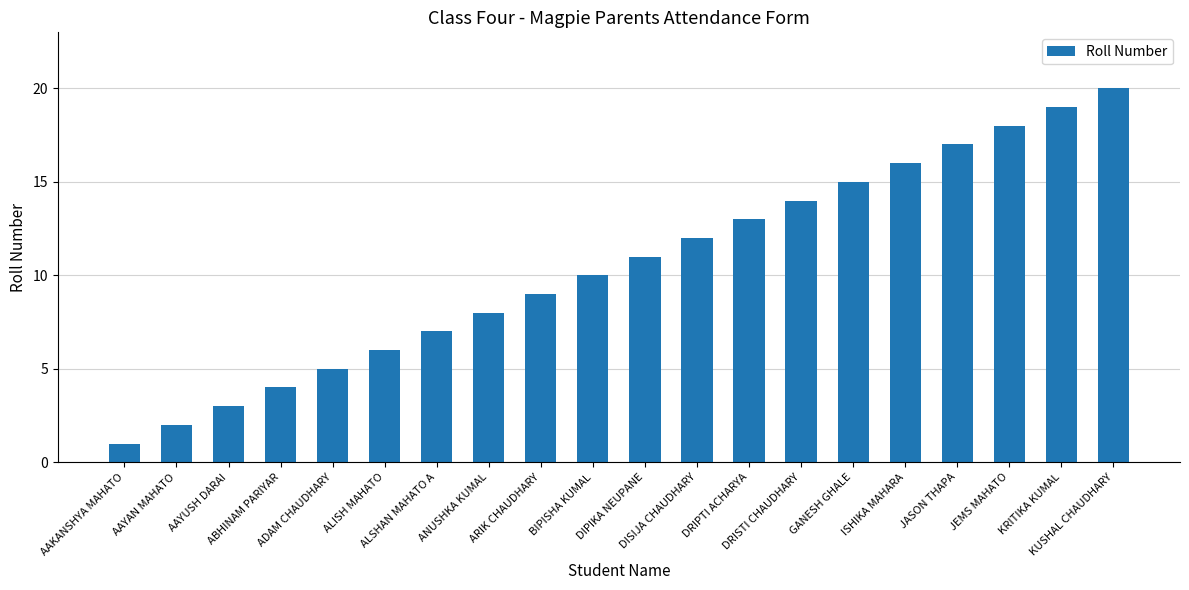

What is the value of the 9th bar from the left?

9